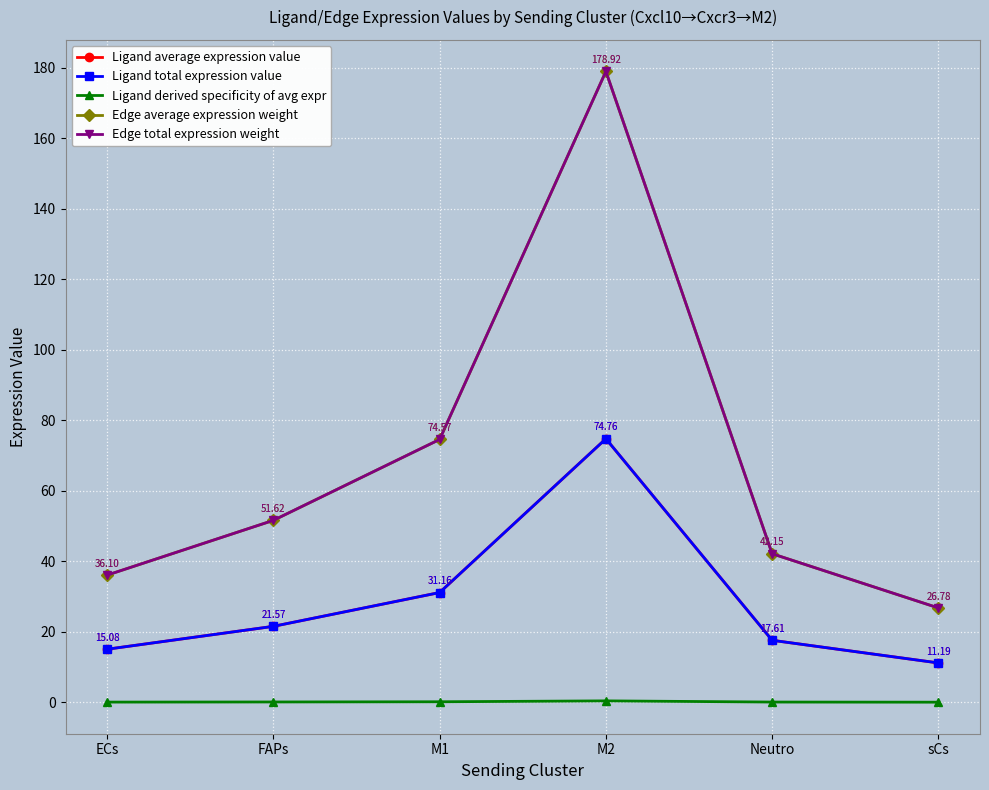

The value of Ligand average expression value at M2 is 20.9. True or false?

False